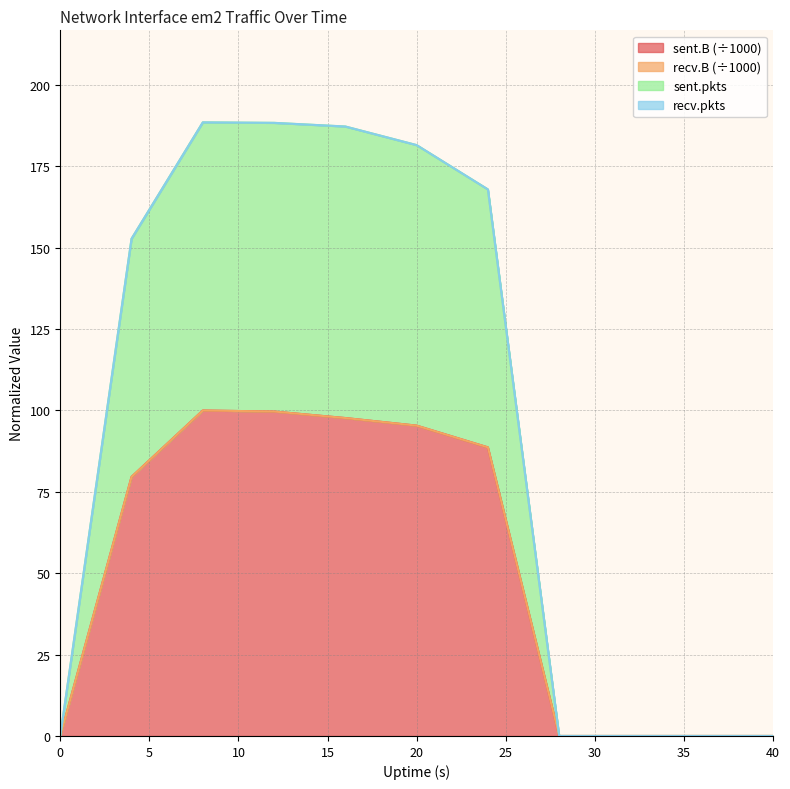

What is the sum of all sent.pkts values?

1066.3